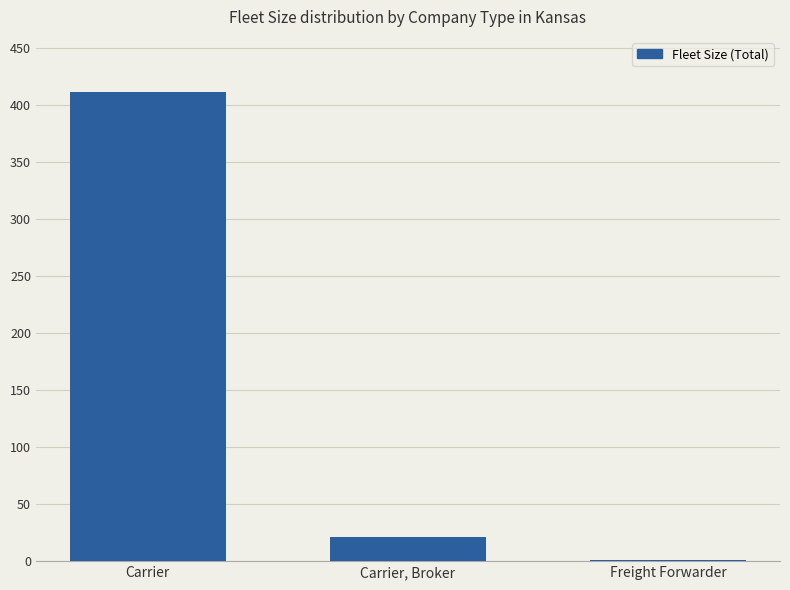

What is the ratio of the value at Carrier to the value at Carrier, Broker?

19.6